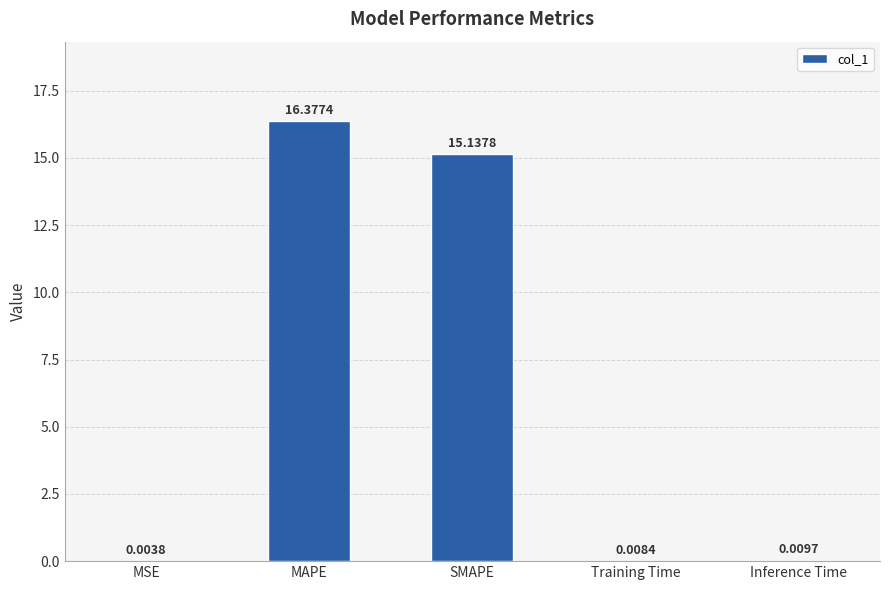

Which has a higher value, Inference Time or Training Time?

Inference Time